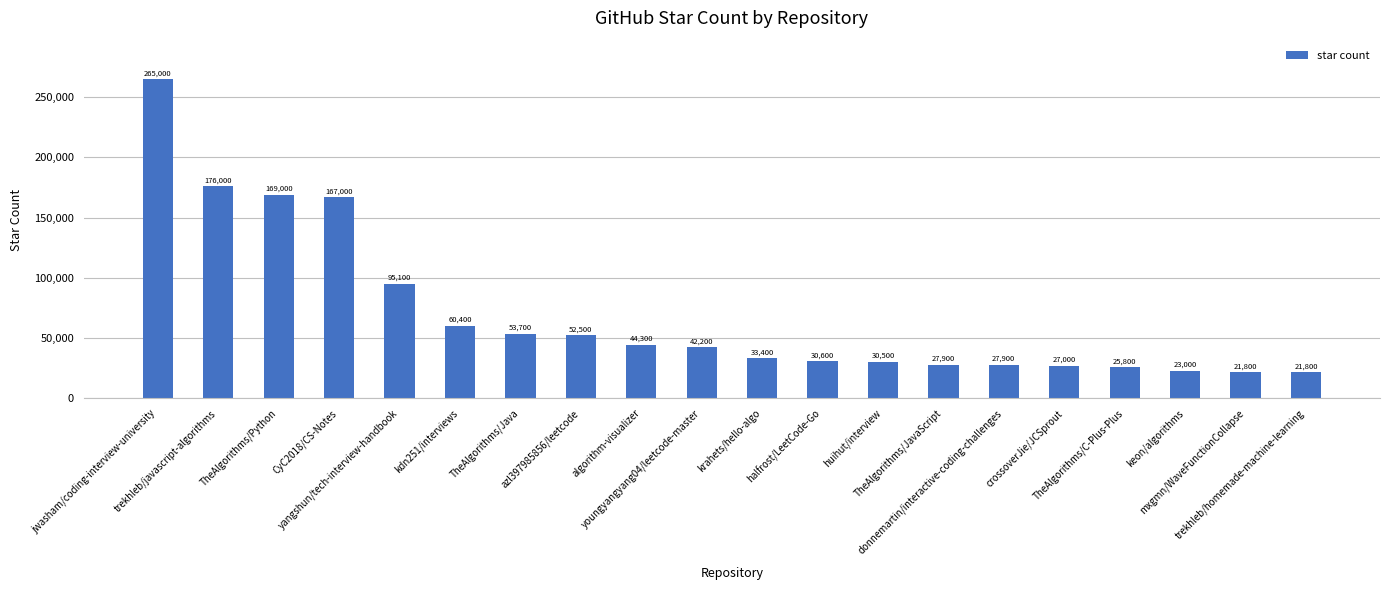

What is the greatest value displayed?

265000